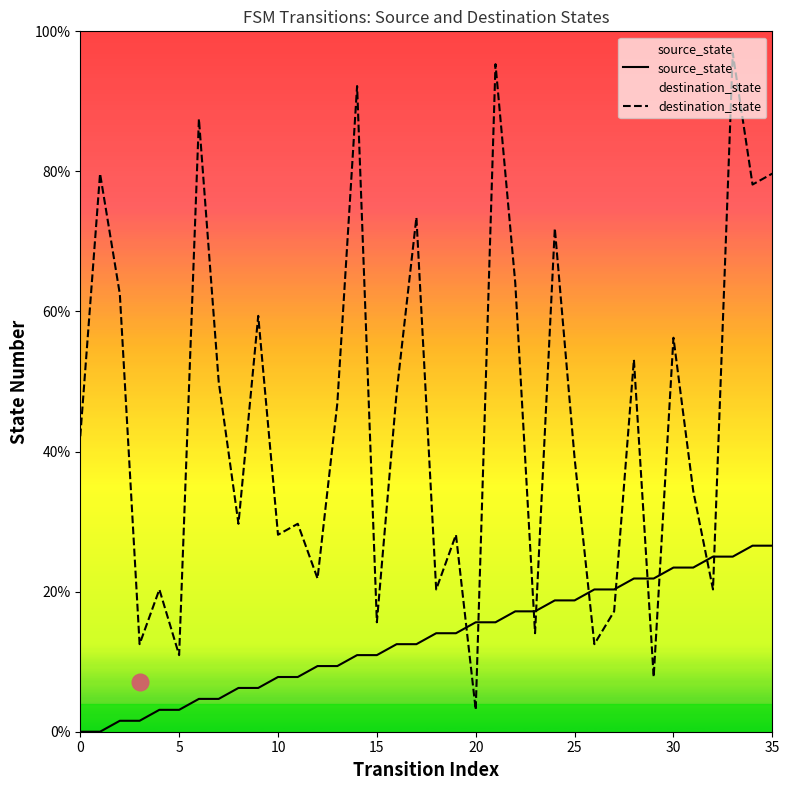

Rank the series at 28 from lowest to highest value.

source_state, destination_state